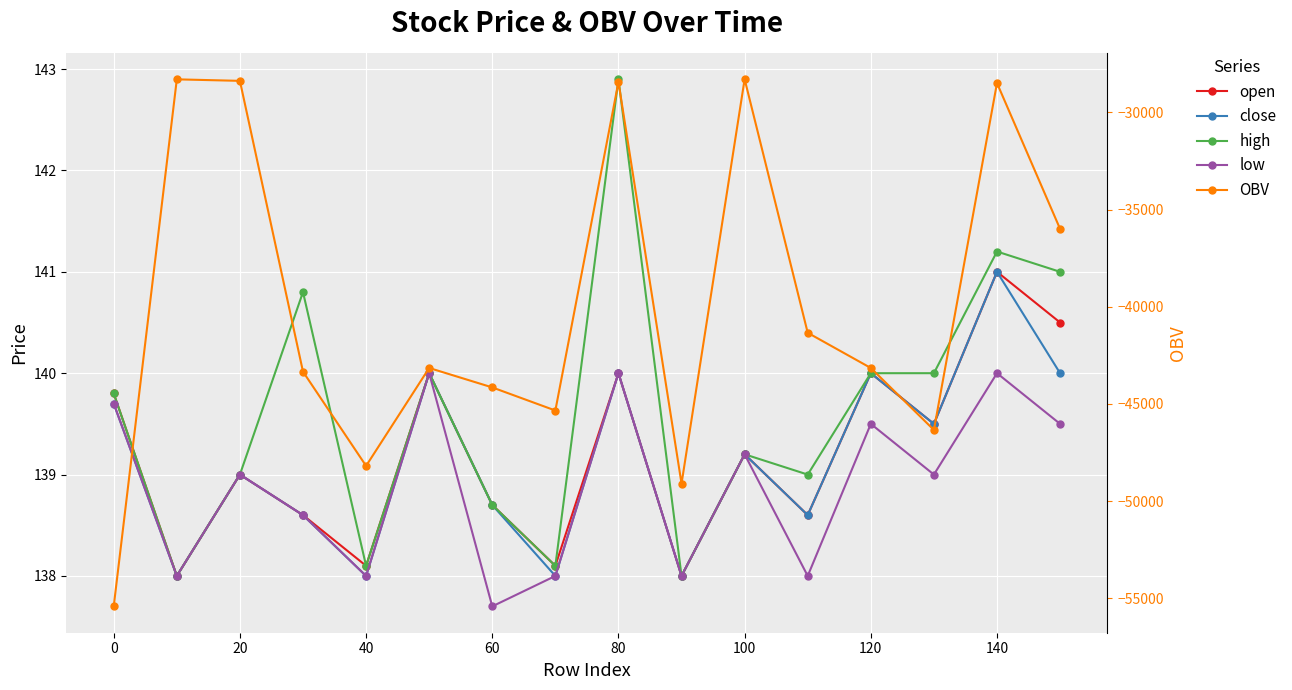

What is the maximum value for close?

141.0